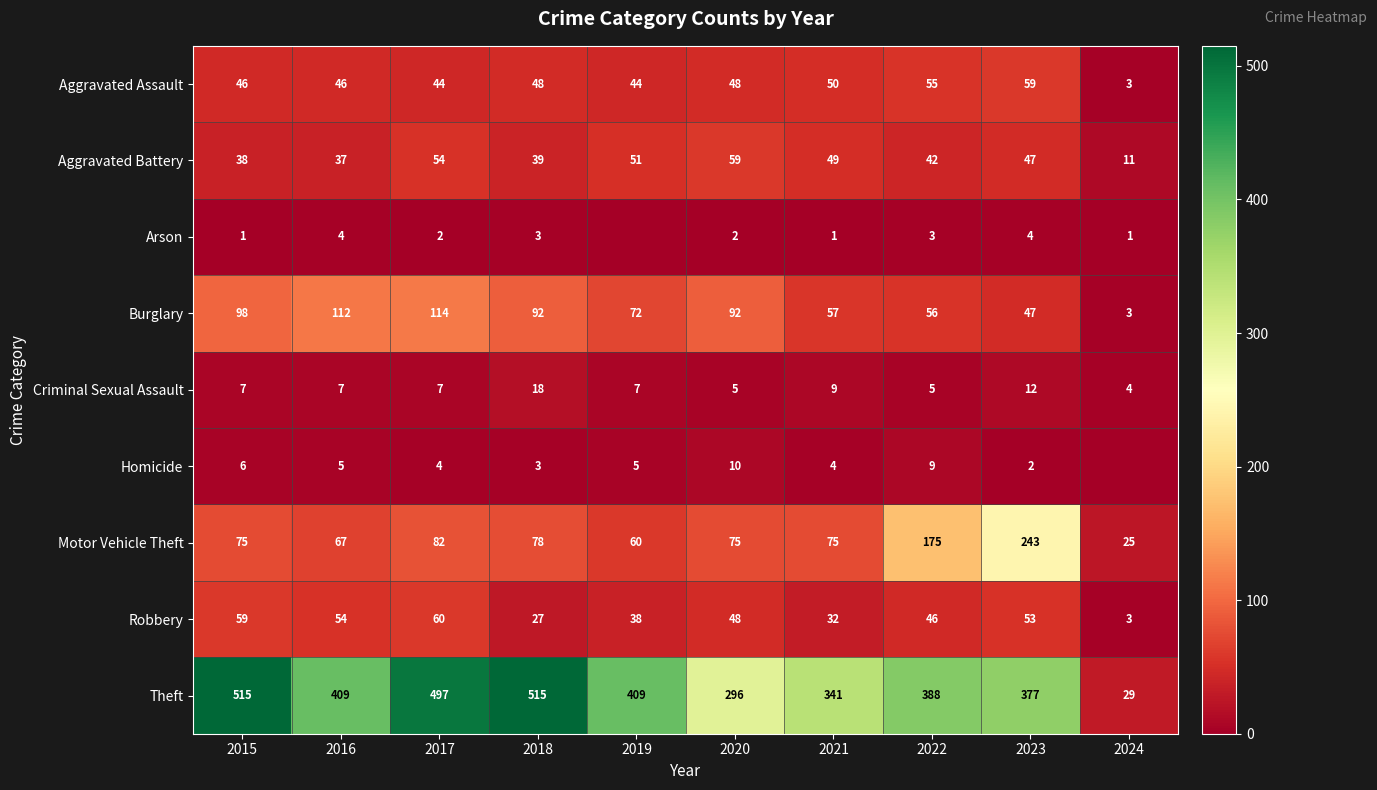

The value of Burglary at 2021 is 88. True or false?

False